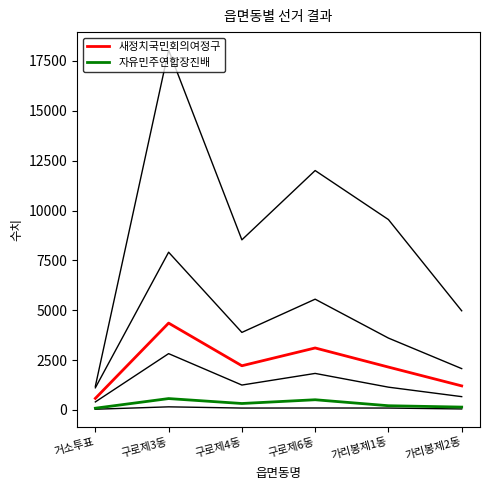

What position from the left is 구로제6동?

4